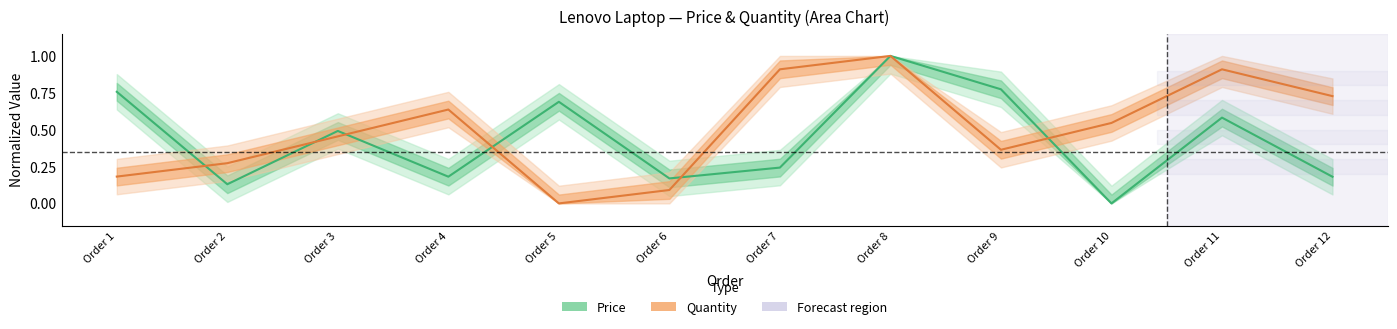

What is the value of the Quantity (normalized) point at the 11th from the left?

0.9